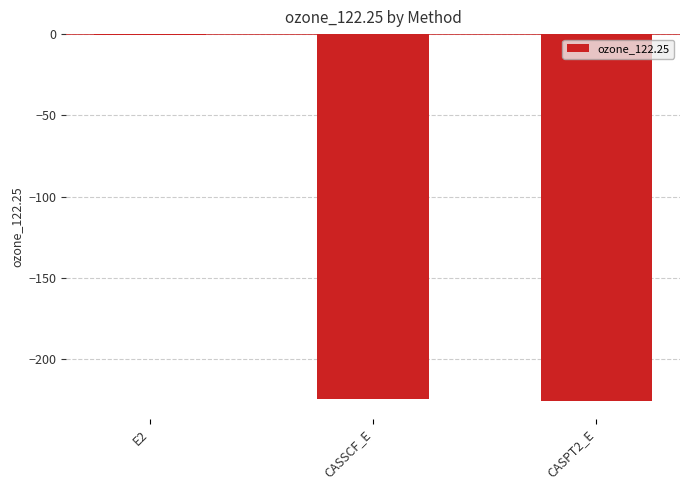

At which category does the chart reach its peak across all series?

E2